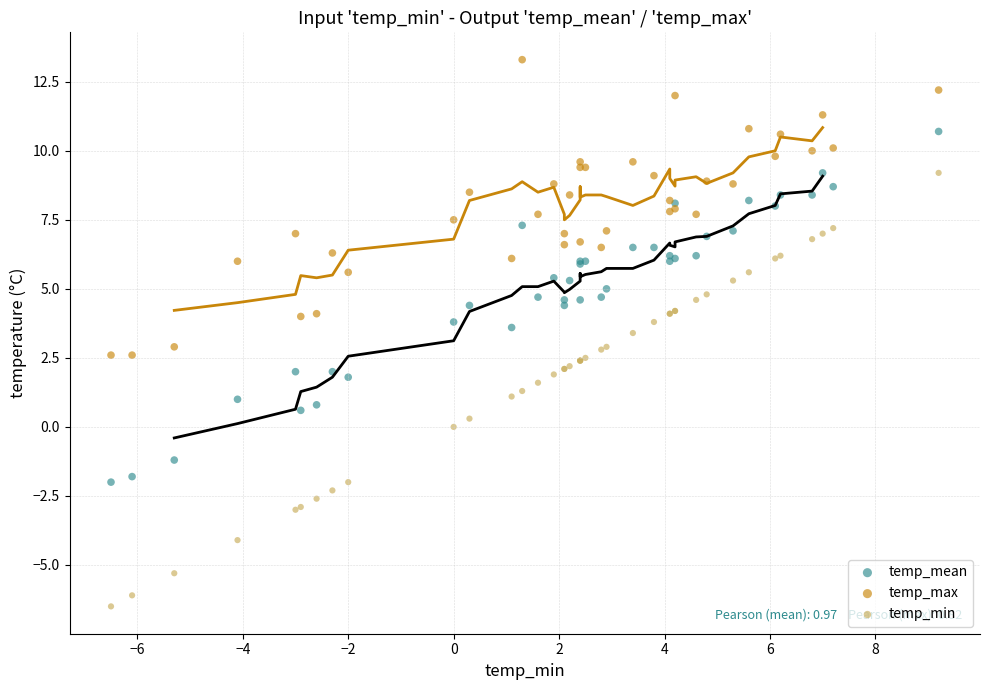

Which series contains the lowest Y value?

temp_min